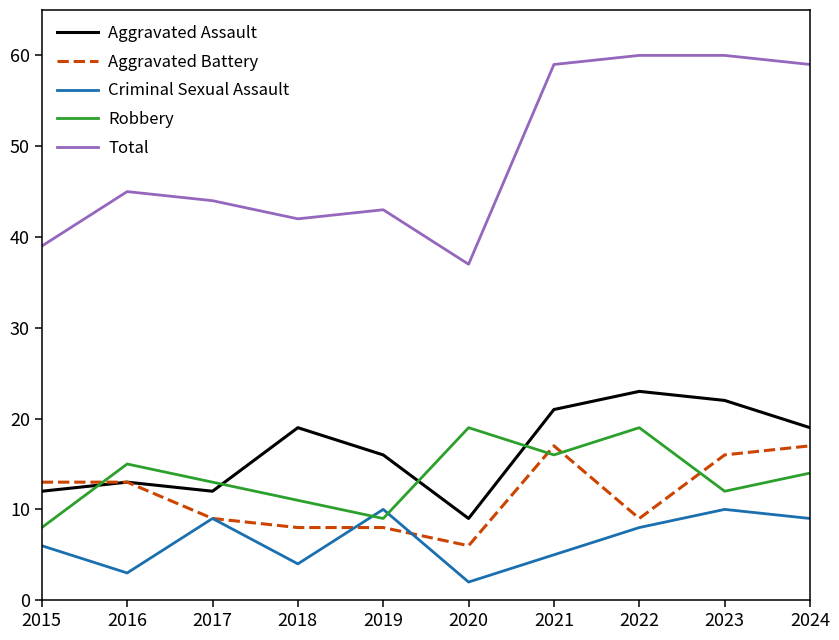

True or false: Total and Aggravated Battery intersect in this chart.

False